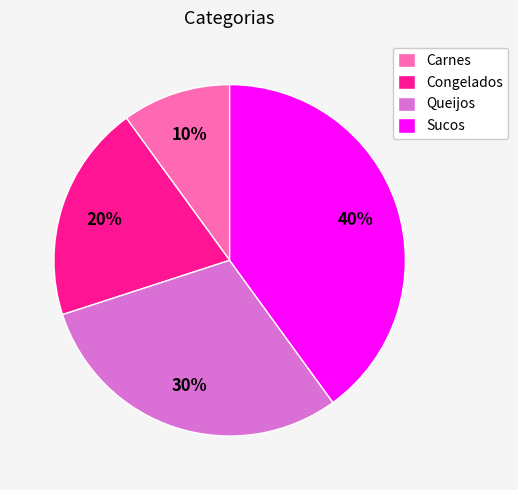

Which has a higher value, Congelados or Carnes?

Congelados